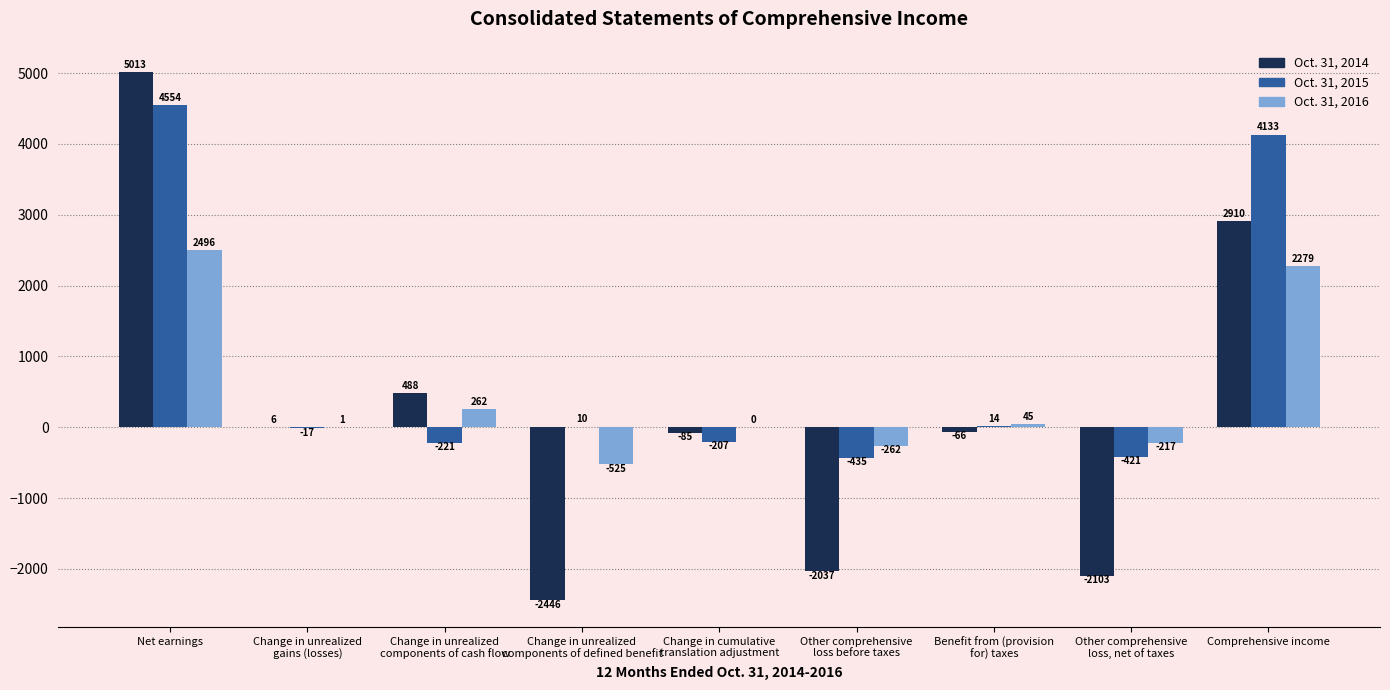

What are all the series names shown in the legend?

Oct. 31, 2014, Oct. 31, 2015, Oct. 31, 2016